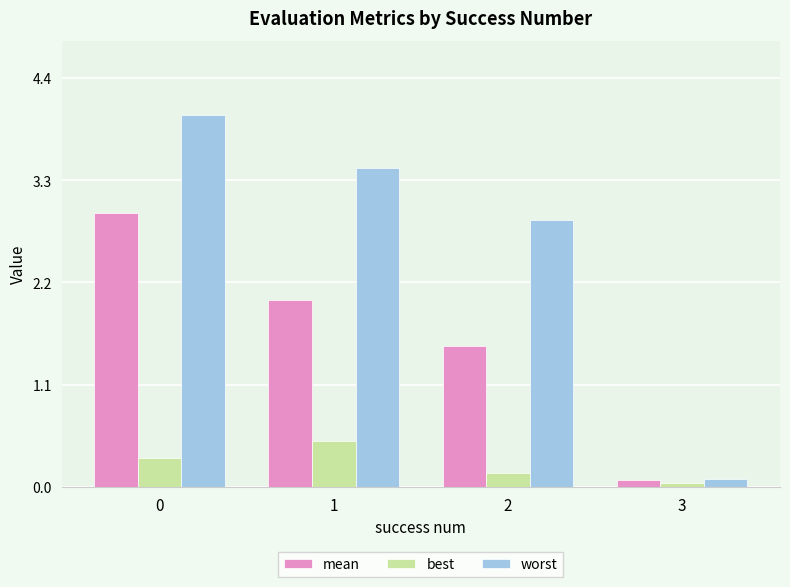

Rank the series by their maximum value, from highest to lowest.

worst, mean, best